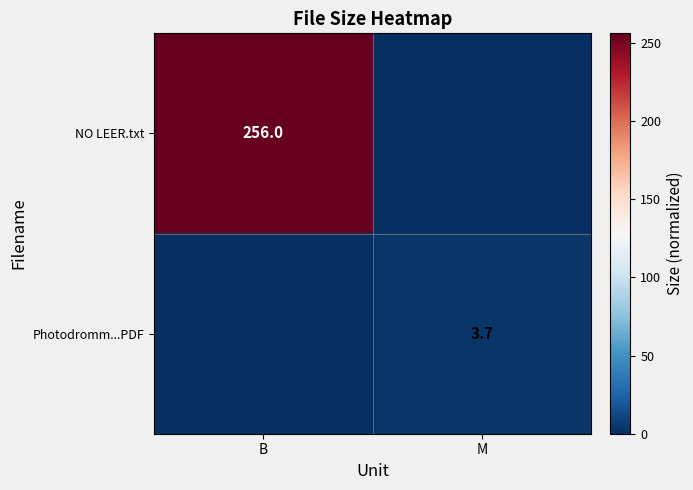

The NO LEER.txt series shows 412.3 at B. True or false?

False